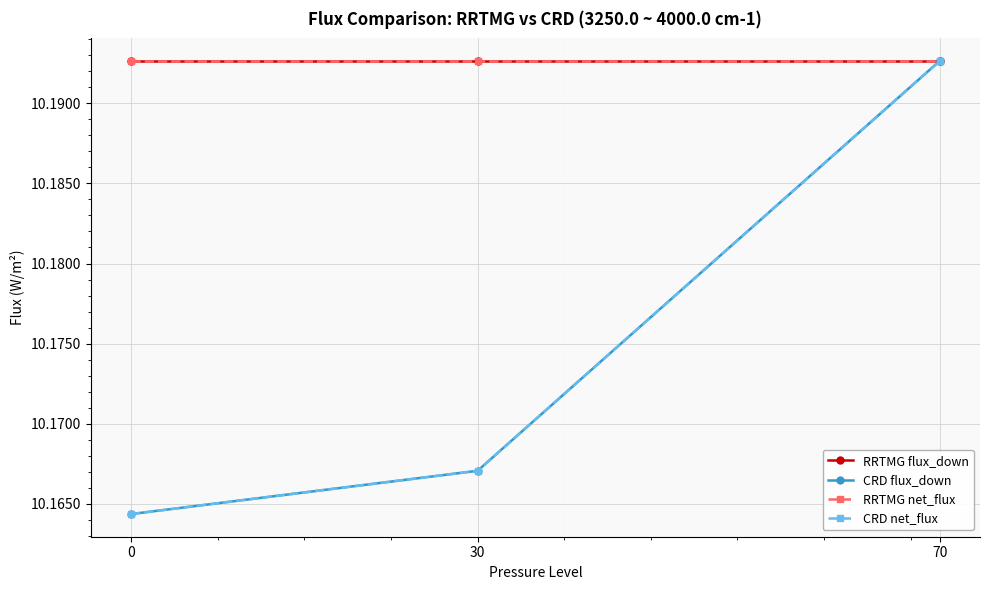

Is this an area chart (filled region under the line)?

No